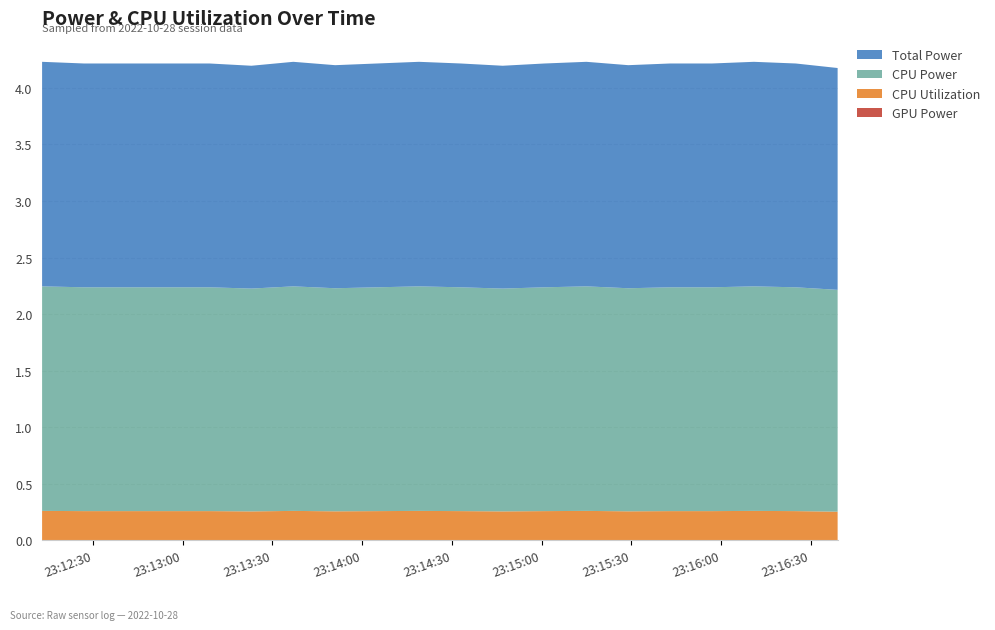

Reading left to right, list all the values displayed in this chart.

GPU Power: 23:12:13=0.0	23:12:27=0.0	23:12:41=0.0	23:12:55=0.0	23:13:09=0.0	23:13:23=0.0	23:13:37=0.0	23:13:51=0.0	23:14:05=0.0	23:14:19=0.0	23:14:33=0.0	23:14:47=0.0	23:15:01=0.0	23:15:15=0.0	23:15:29=0.0	23:15:43=0.0	23:15:57=0.0	23:16:11=0.0	23:16:25=0.0	23:16:39=0.0
CPU Utilization: 23:12:13=0.3	23:12:27=0.3	23:12:41=0.3	23:12:55=0.3	23:13:09=0.3	23:13:23=0.3	23:13:37=0.3	23:13:51=0.3	23:14:05=0.3	23:14:19=0.3	23:14:33=0.3	23:14:47=0.3	23:15:01=0.3	23:15:15=0.3	23:15:29=0.3	23:15:43=0.3	23:15:57=0.3	23:16:11=0.3	23:16:25=0.3	23:16:39=0.3
CPU Power: 23:12:13=2.0	23:12:27=2.0	23:12:41=2.0	23:12:55=2.0	23:13:09=2.0	23:13:23=2.0	23:13:37=2.0	23:13:51=2.0	23:14:05=2.0	23:14:19=2.0	23:14:33=2.0	23:14:47=2.0	23:15:01=2.0	23:15:15=2.0	23:15:29=2.0	23:15:43=2.0	23:15:57=2.0	23:16:11=2.0	23:16:25=2.0	23:16:39=2.0
Total Power: 23:12:13=2.0	23:12:27=2.0	23:12:41=2.0	23:12:55=2.0	23:13:09=2.0	23:13:23=2.0	23:13:37=2.0	23:13:51=2.0	23:14:05=2.0	23:14:19=2.0	23:14:33=2.0	23:14:47=2.0	23:15:01=2.0	23:15:15=2.0	23:15:29=2.0	23:15:43=2.0	23:15:57=2.0	23:16:11=2.0	23:16:25=2.0	23:16:39=2.0